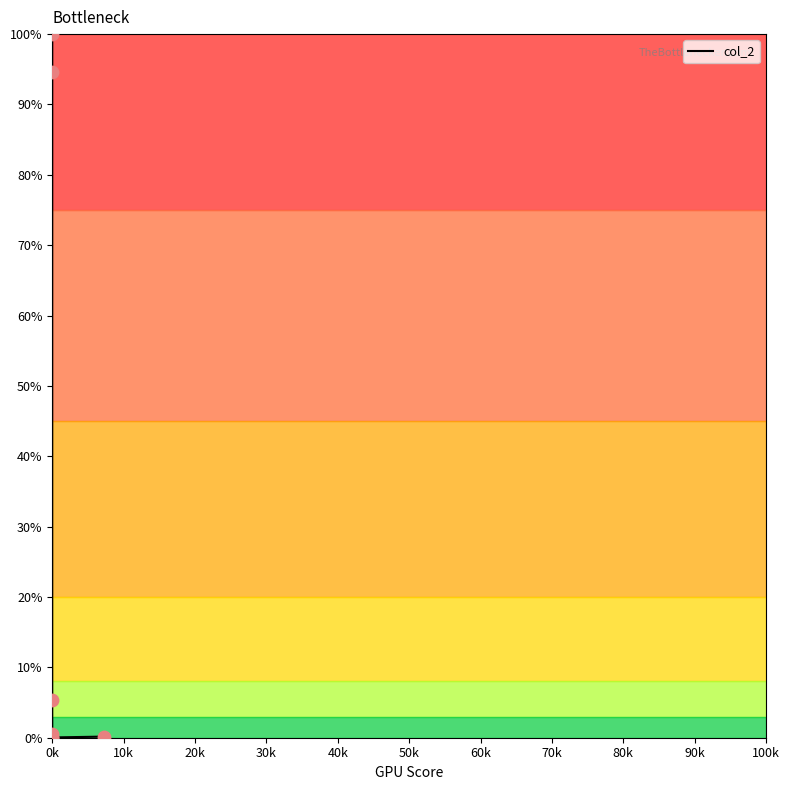

Which has a higher value, 0k or 0k?

0k